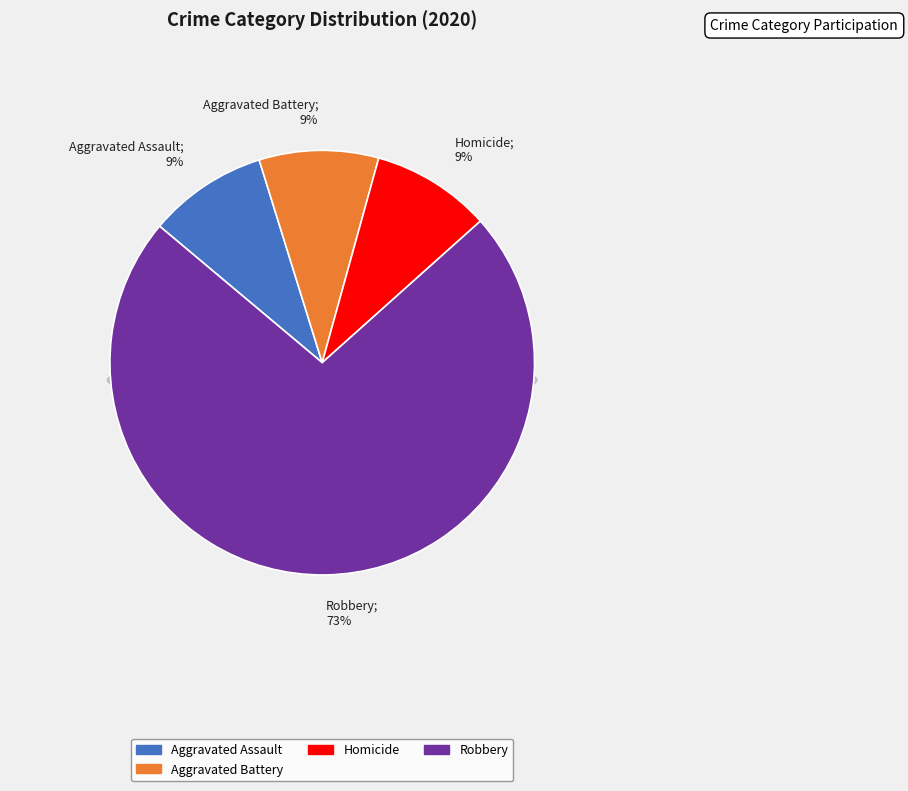

Do Aggravated Assault and Homicide together represent more than half of the pie?

No